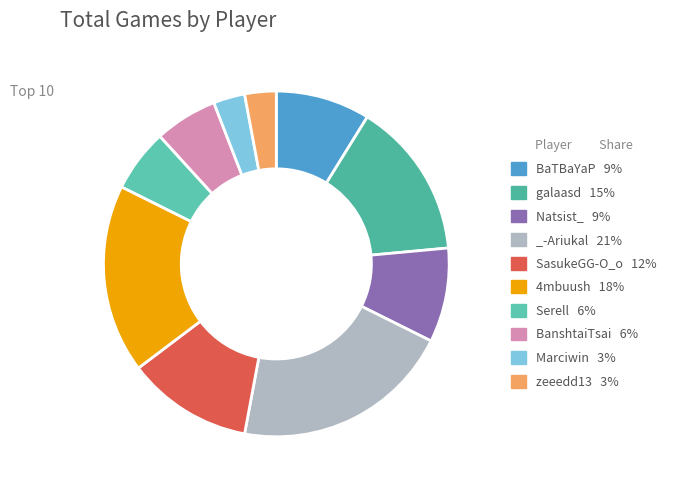

How many segments does this pie chart have?

10